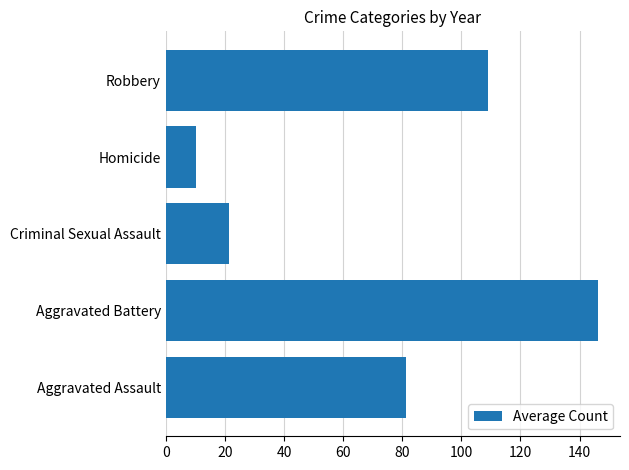

Is it true that the value at Homicide is 17.3?

False